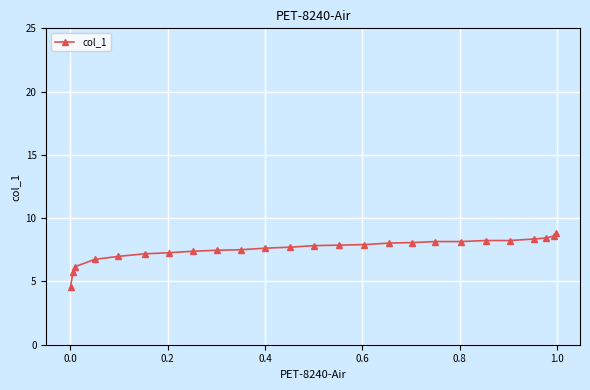

What is the difference between the maximum and minimum values?

4.2